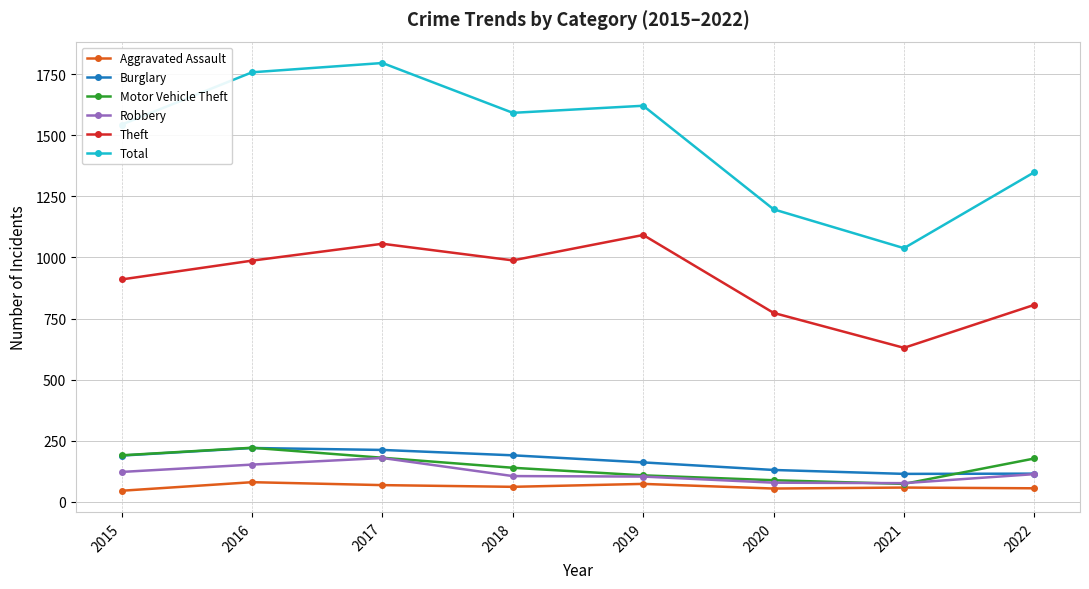

Which series has the widest spread of values?

Total